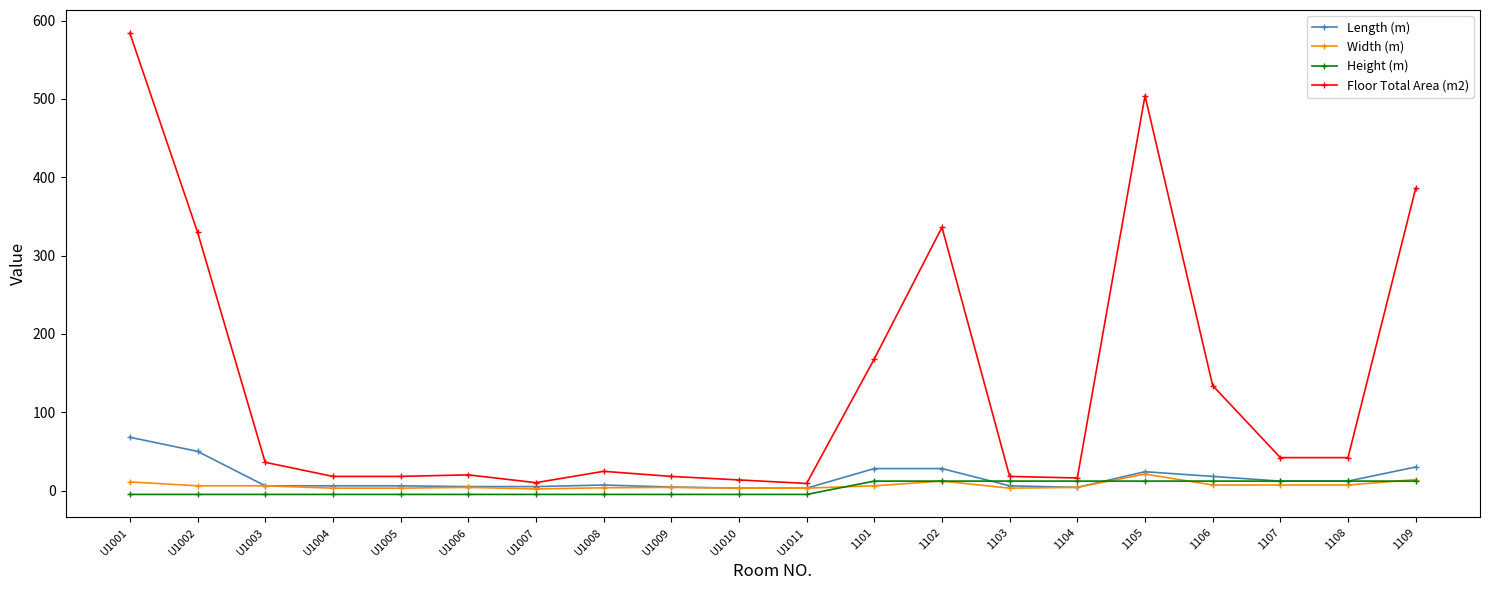

What position from the right is U1011?

10